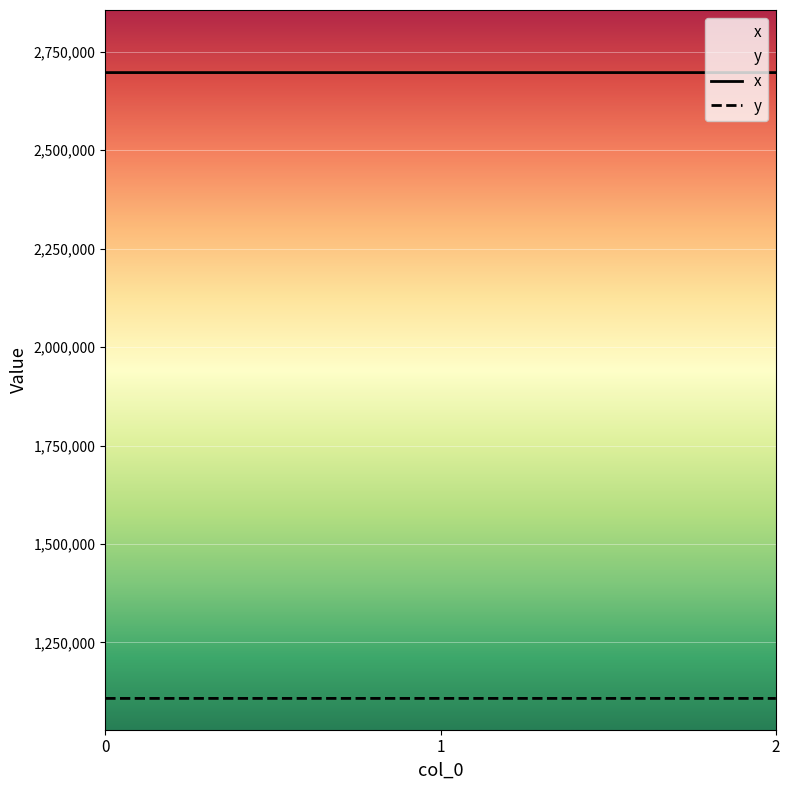

Reading left to right, extract all data points from this chart.

x: 0=2697333.5	1=2697333.1	2=2697325.4
y: 0=1107572.8	1=1107602.3	2=1107530.3